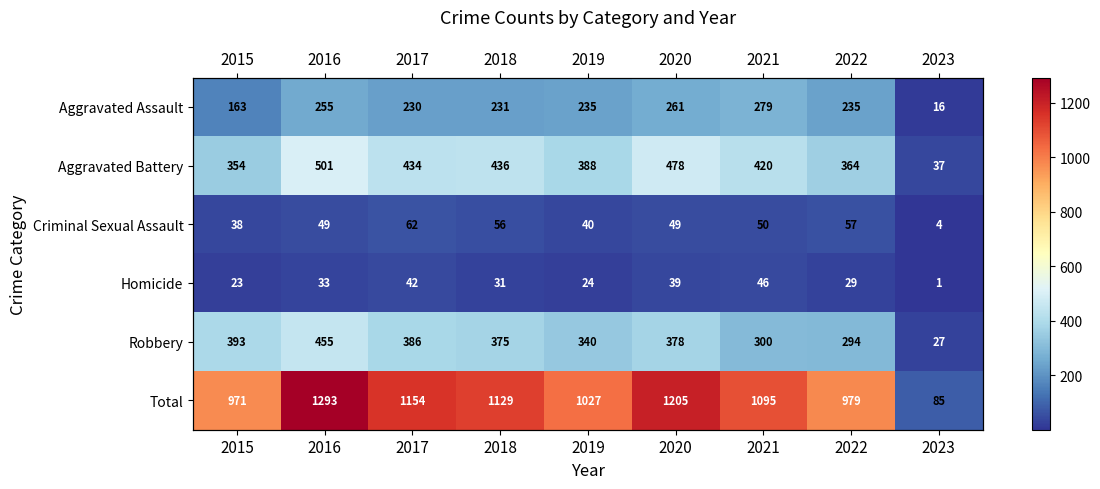

What value does the Robbery series have at 2018, to the nearest 5?

375